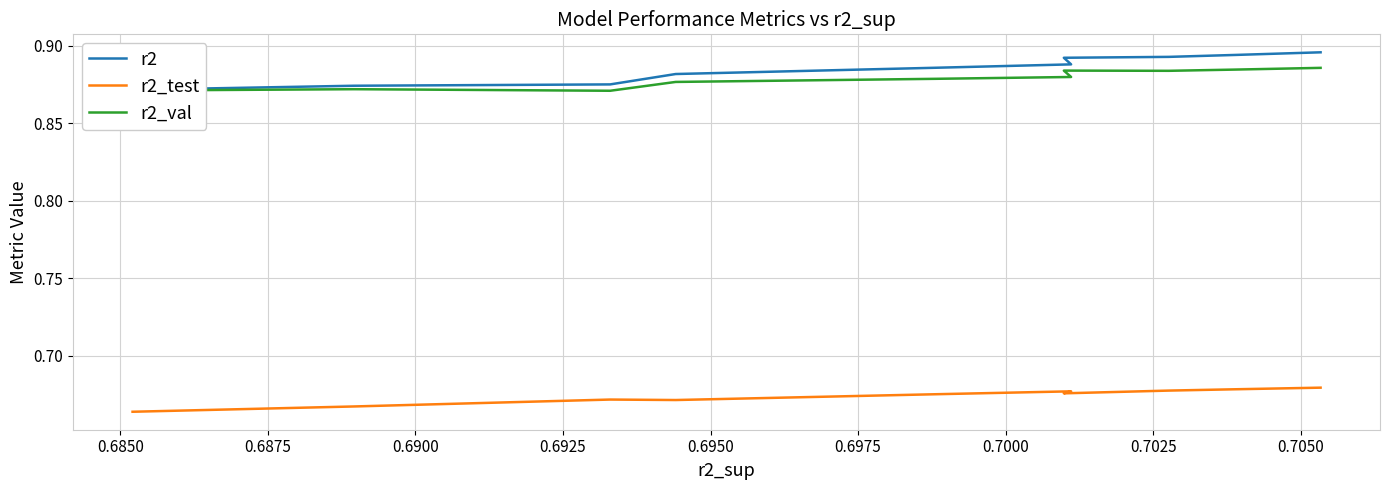

Between 0.6900 and 0.6975, which is larger?

0.6975